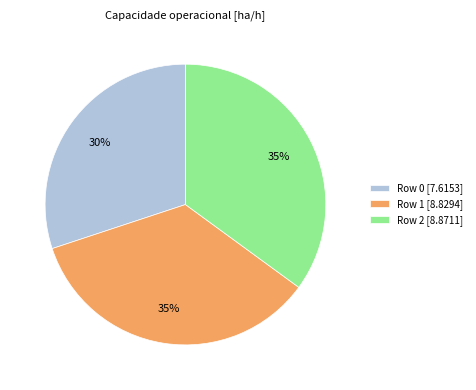

The Row 0 slice represents 22% of the pie. True or false?

False